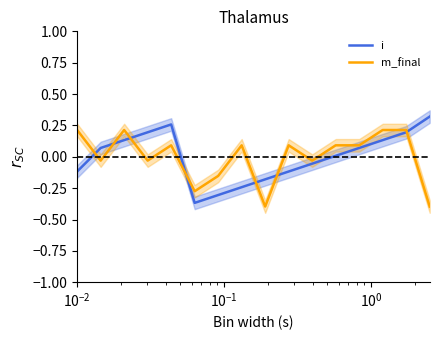

What is the maximum value for m_final?

0.2